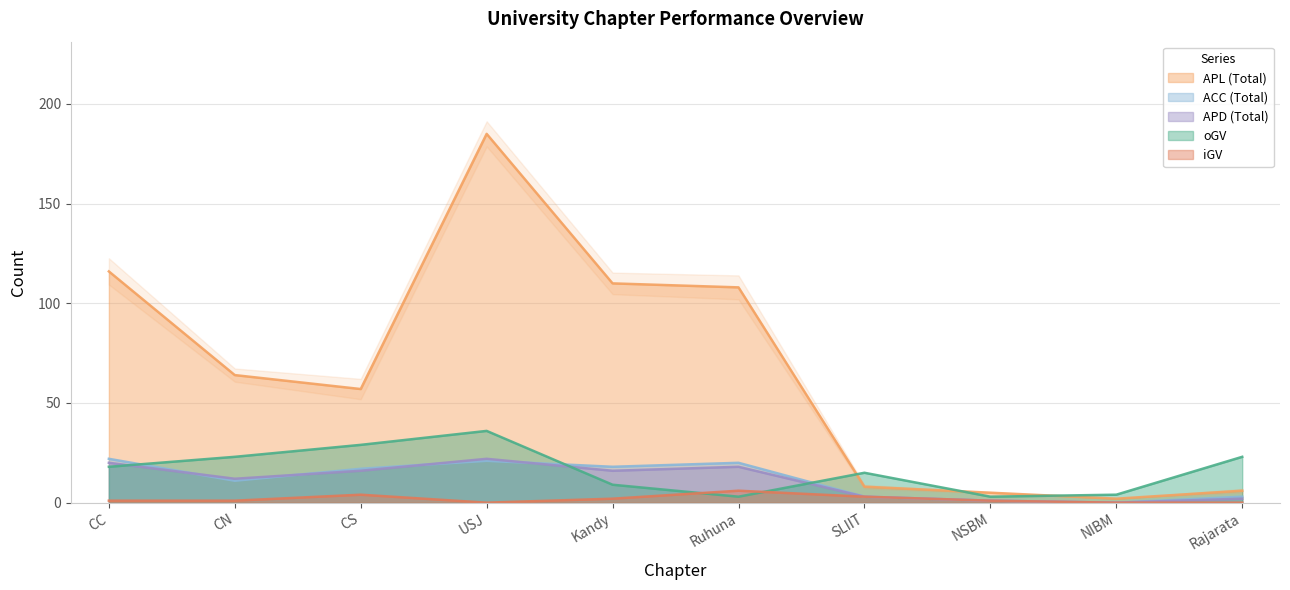

The value of ACC (Total) at CS is 7. True or false?

False